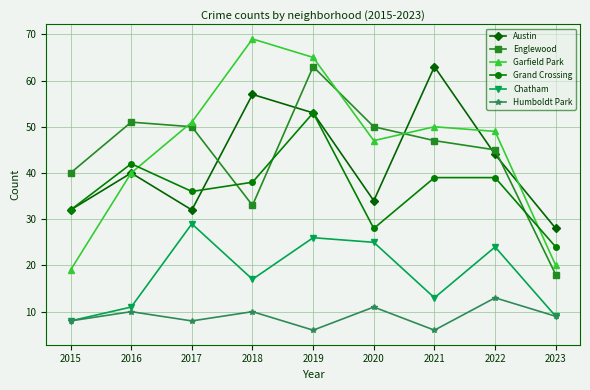

What is the difference between the Englewood values at 2016 and 2021?

4